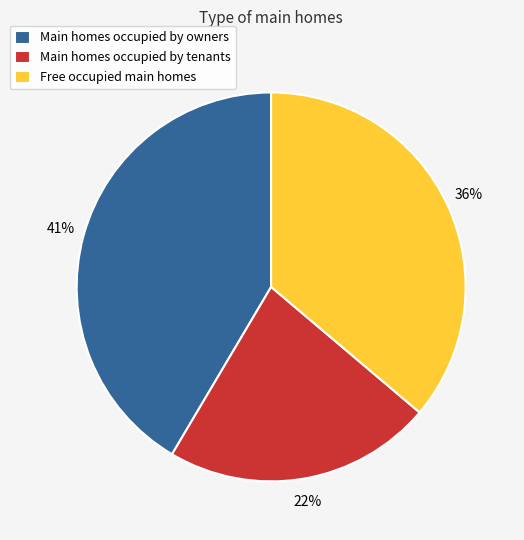

Rank the categories by value from highest to lowest.

Main homes occupied by owners, Free occupied main homes, Main homes occupied by tenants